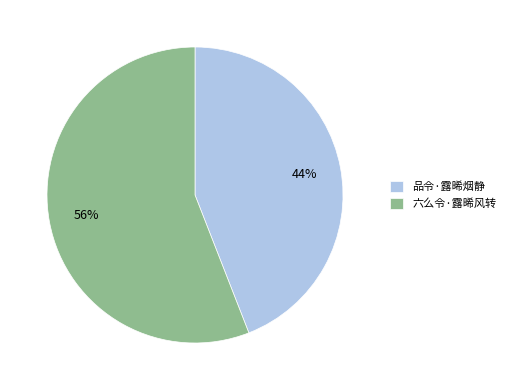

Which slice is the smallest?

品令·露晞烟静